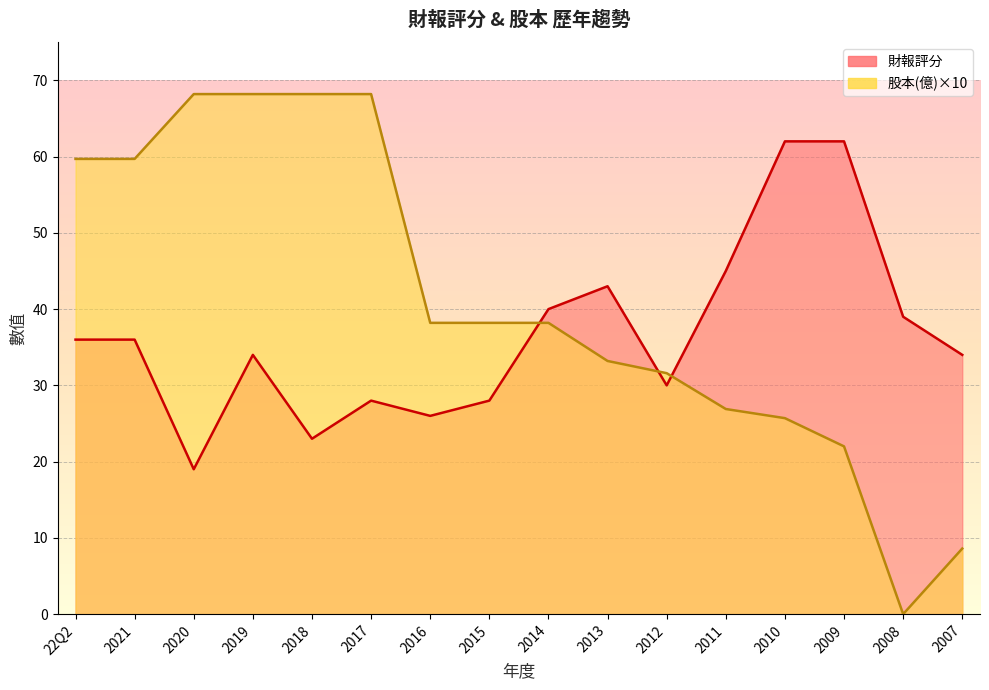

What is the approximate value of 股本(億) at 2020?

68.2